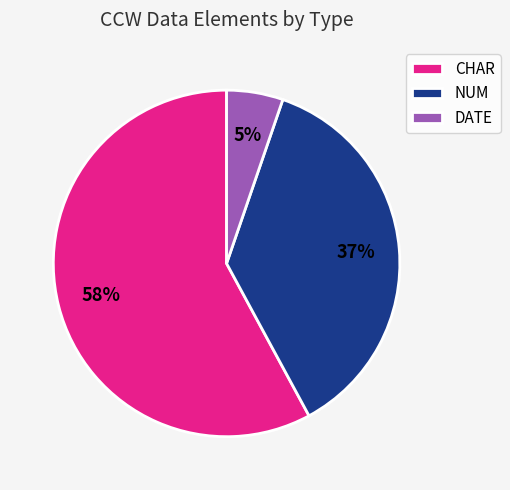

How many segments does this pie chart have?

3